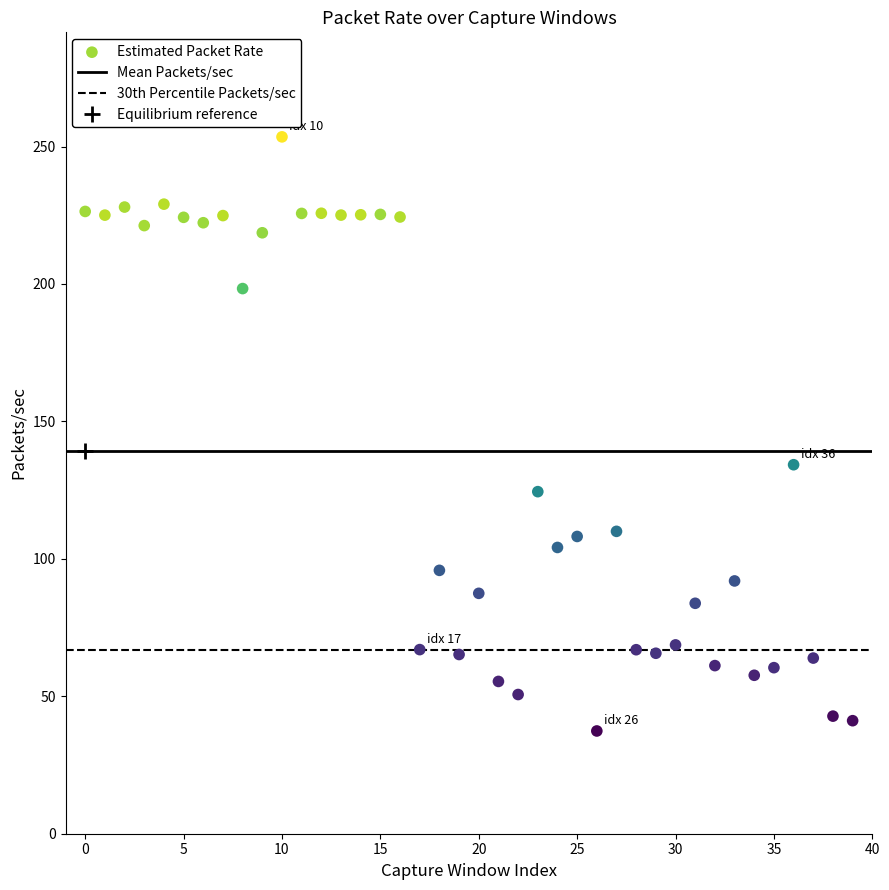

What is the range of Y values (max minus min)?

216.1